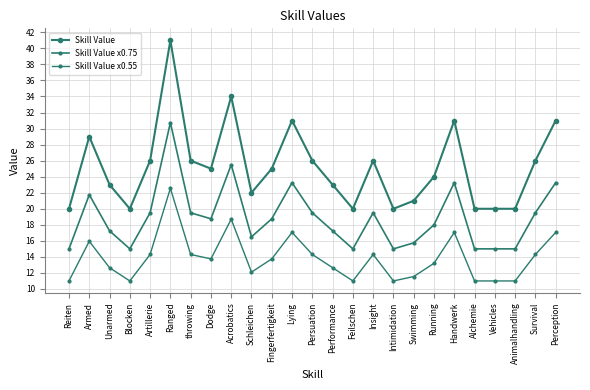

How many series are shown in this chart?

3